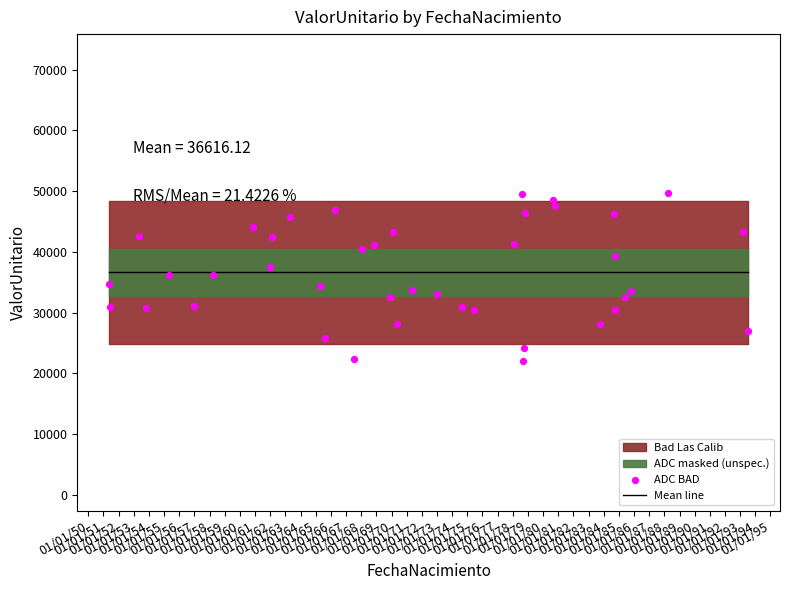

What is the total value across all series at 01/01/82?

75884.9